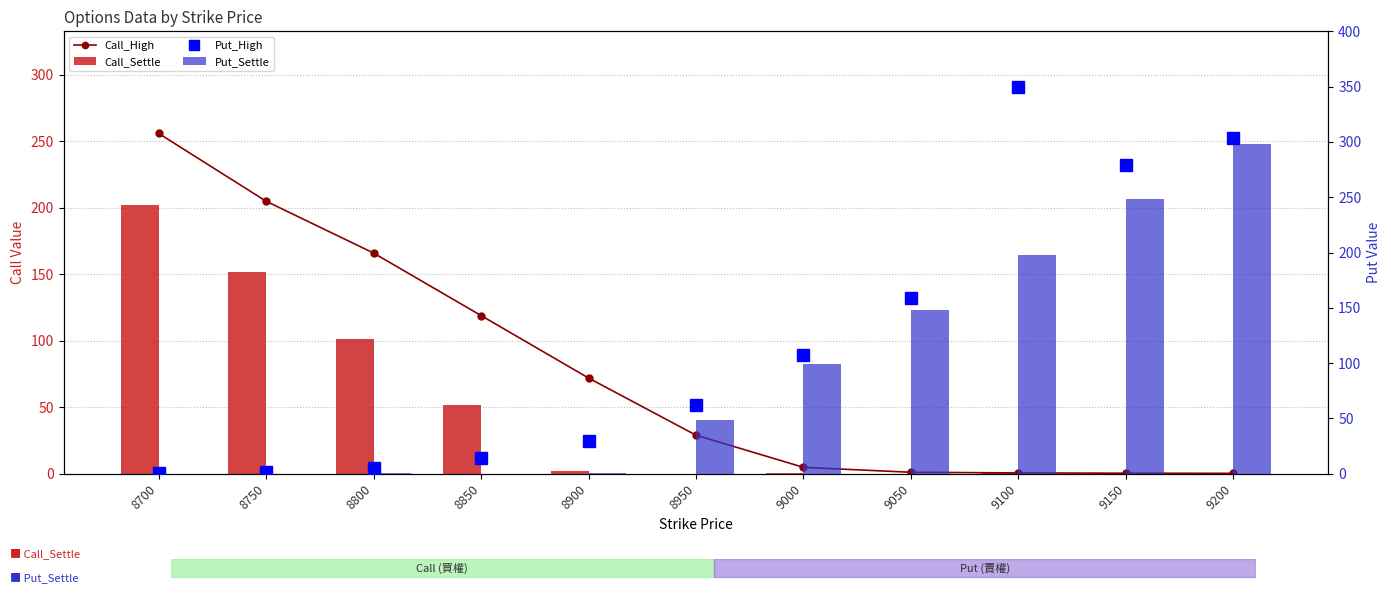

Which series has the largest range (max minus min)?

Put_High